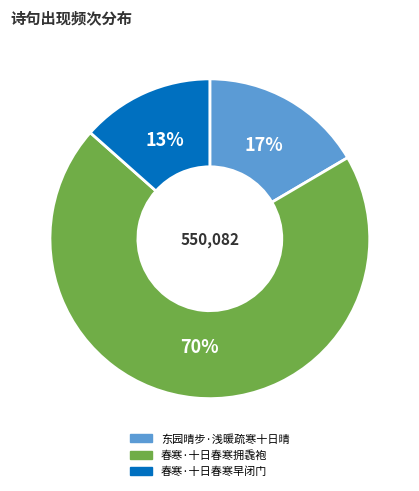

What percentage is the 东园晴步·浅暖疏寒十日晴 slice, to the nearest percent?

17%